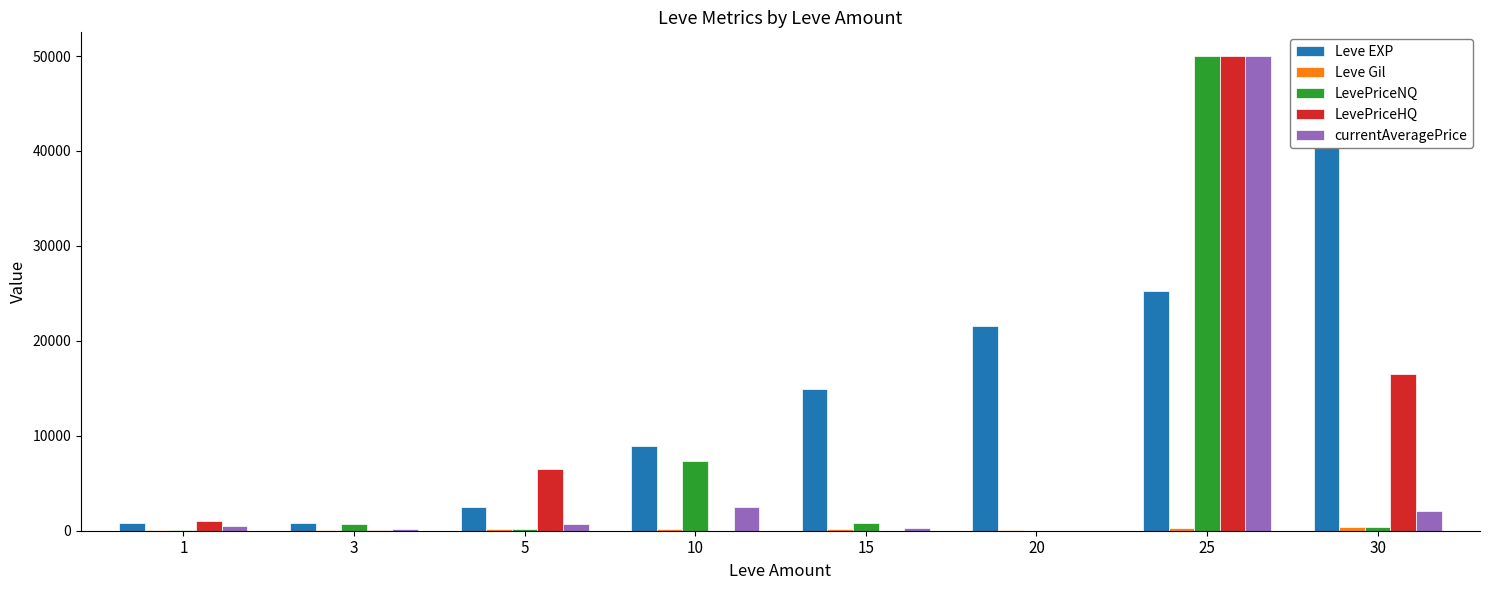

How many data points in Leve Gil are above 169?

3